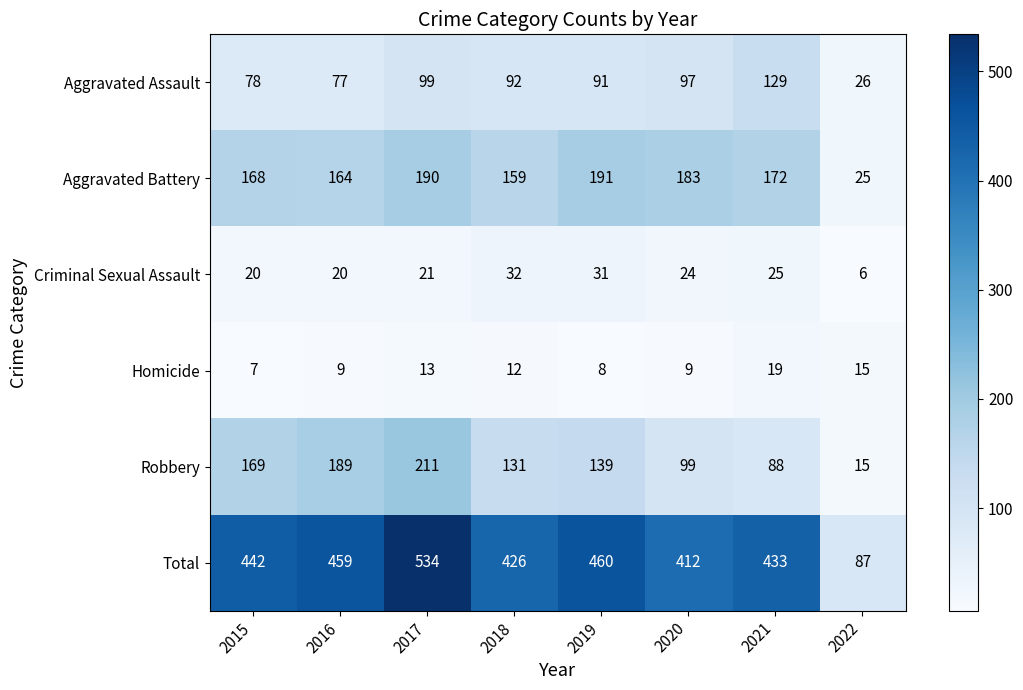

Is it true that Total equals 131 at 2020?

False